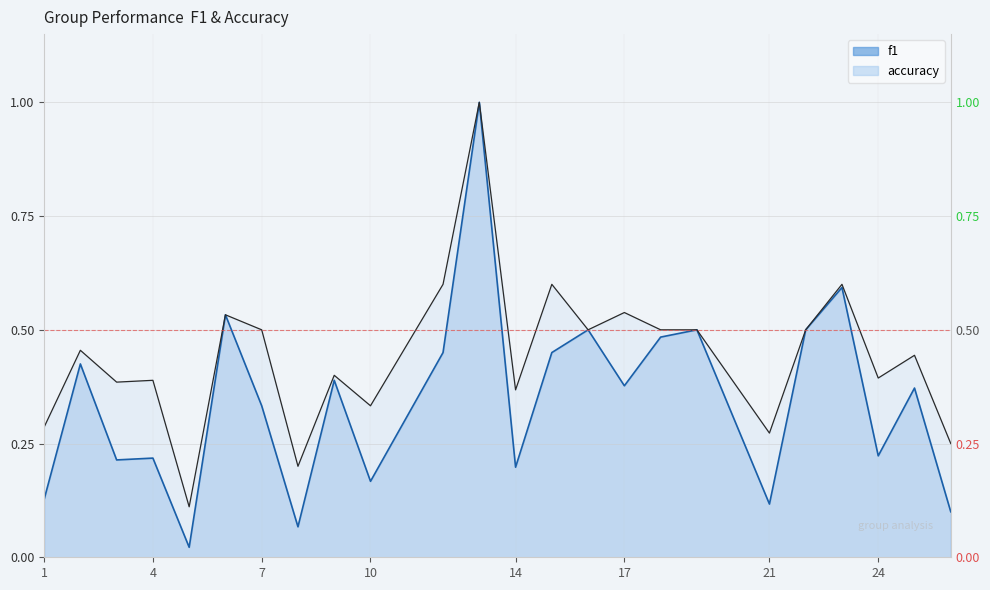

Does the chart display data point markers on the line(s)?

No